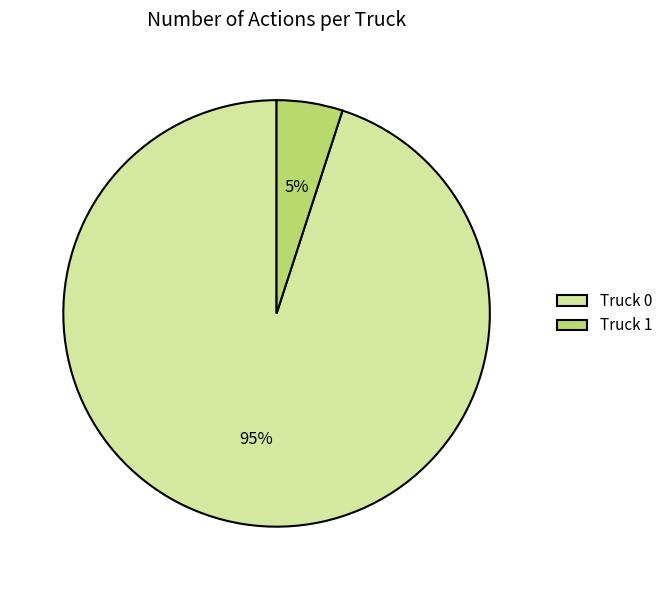

Does Truck 1 represent more than half of the total?

No